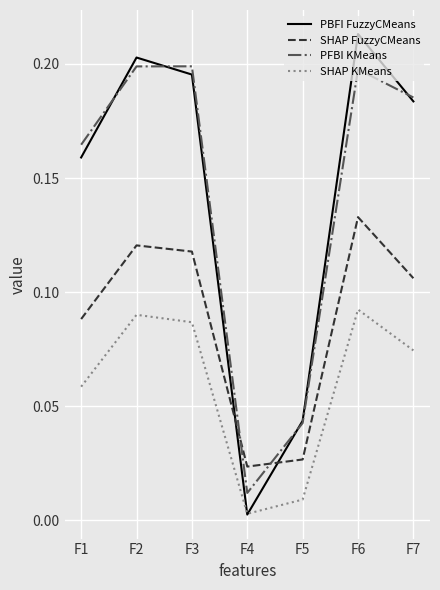

Does the chart display data point markers on the line(s)?

No